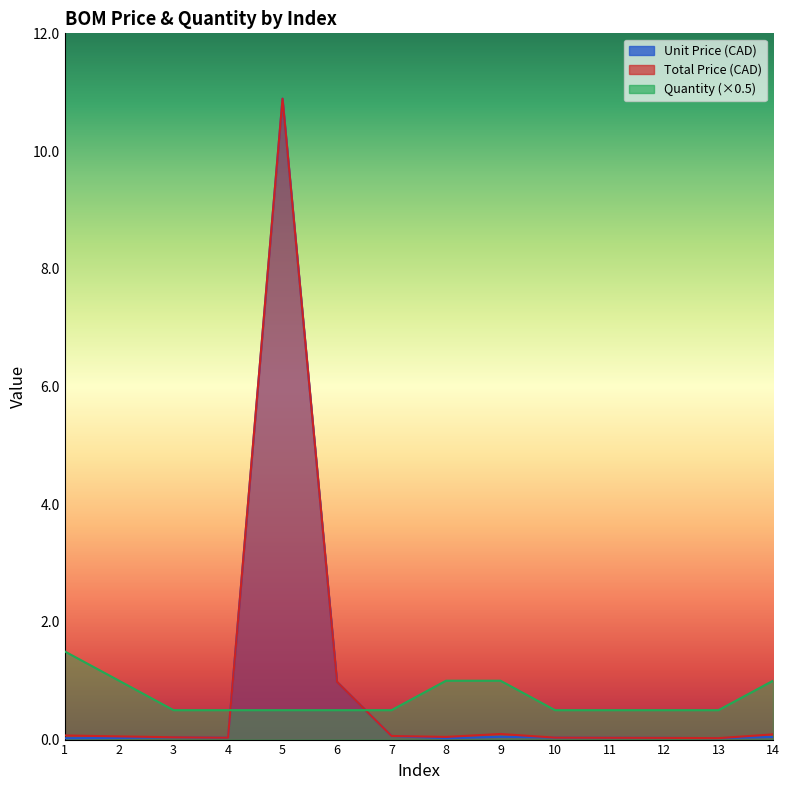

Which category has the lowest value across all series?

8